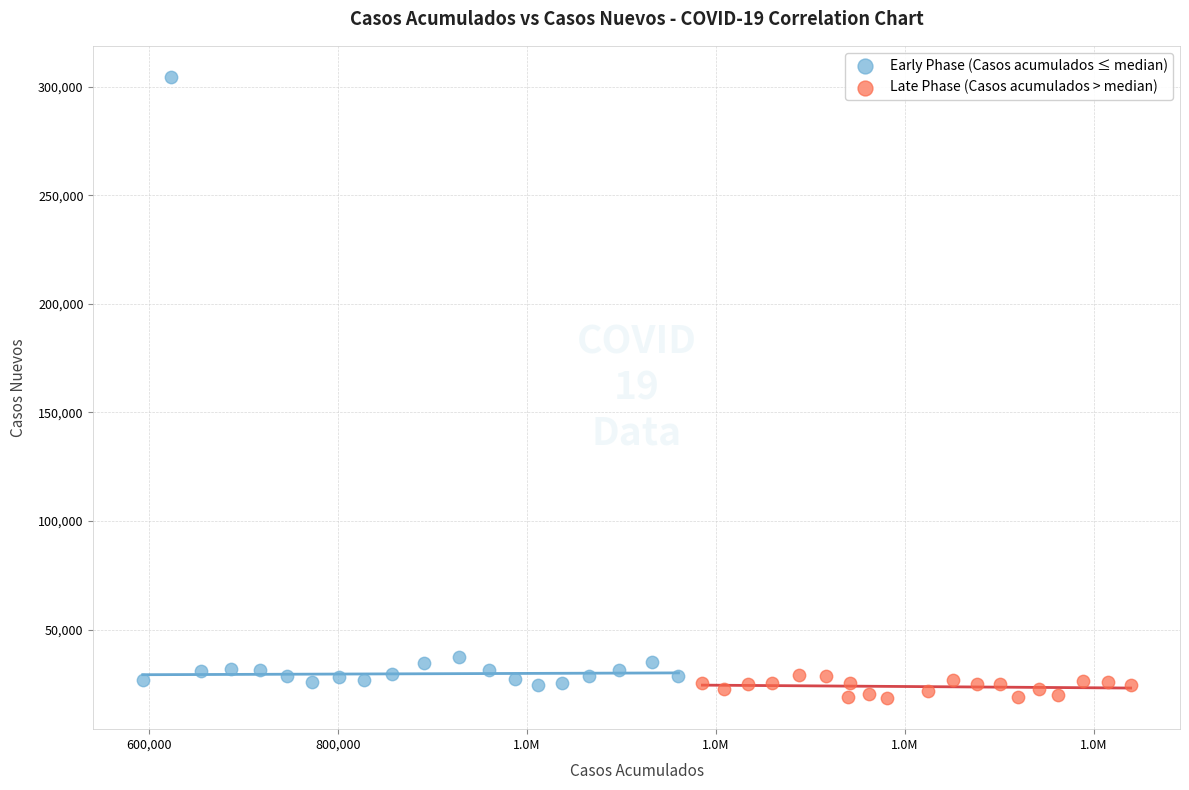

What are all the series names shown in the legend?

Early Phase (Casos acumulados ≤ median), Late Phase (Casos acumulados > median)